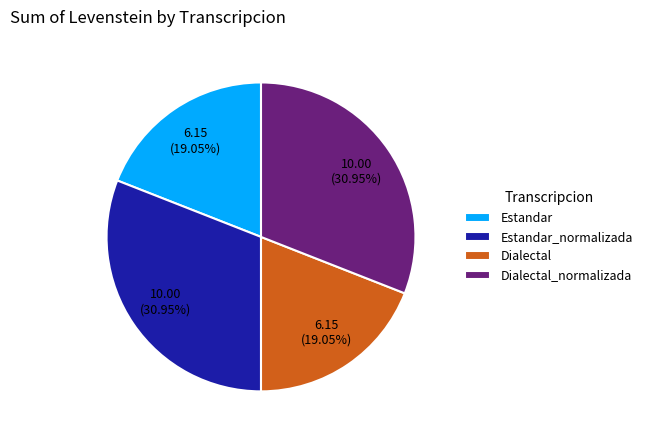

How many slices are in this pie chart?

4